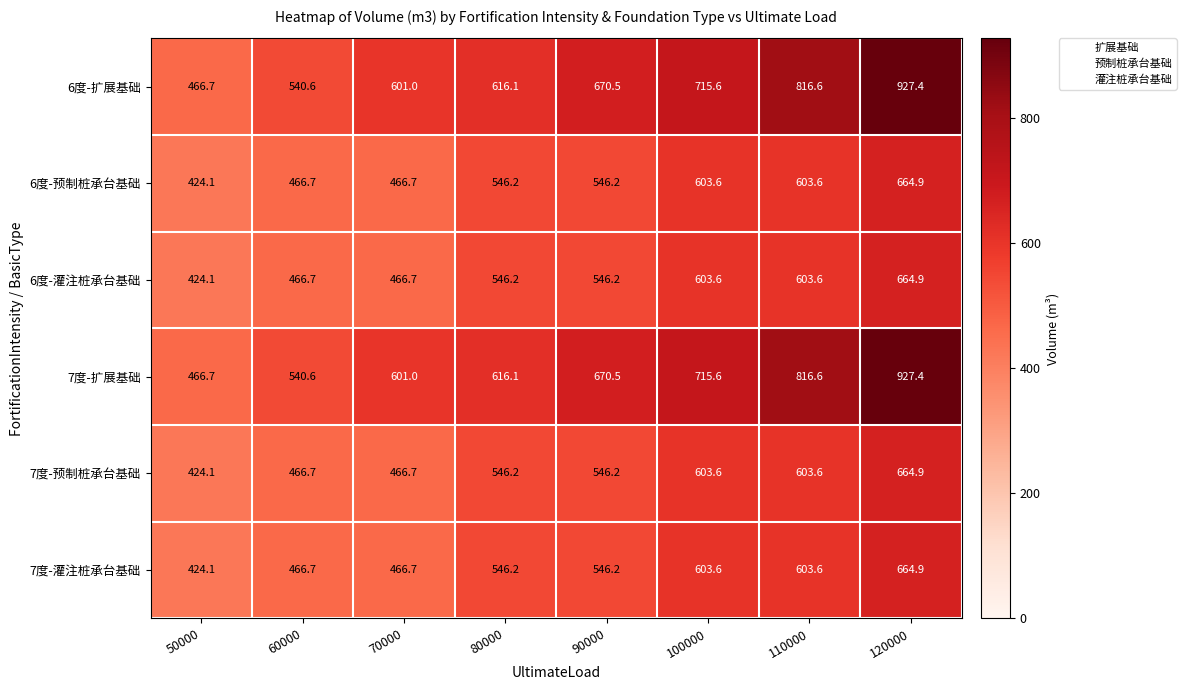

At which category is the sum across all series the highest?

120000